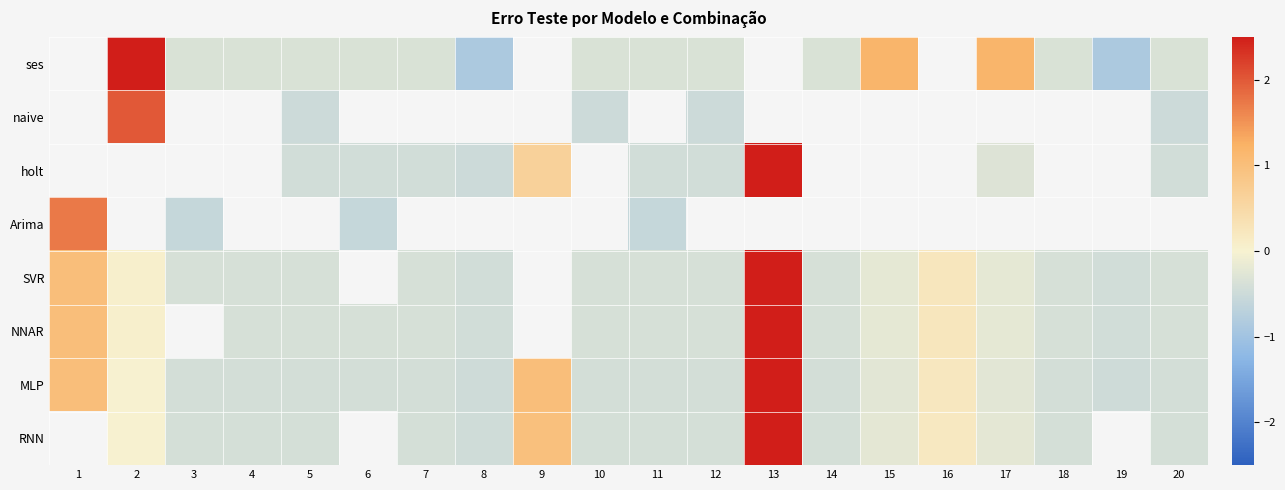

How many values in holt are below zero?

8